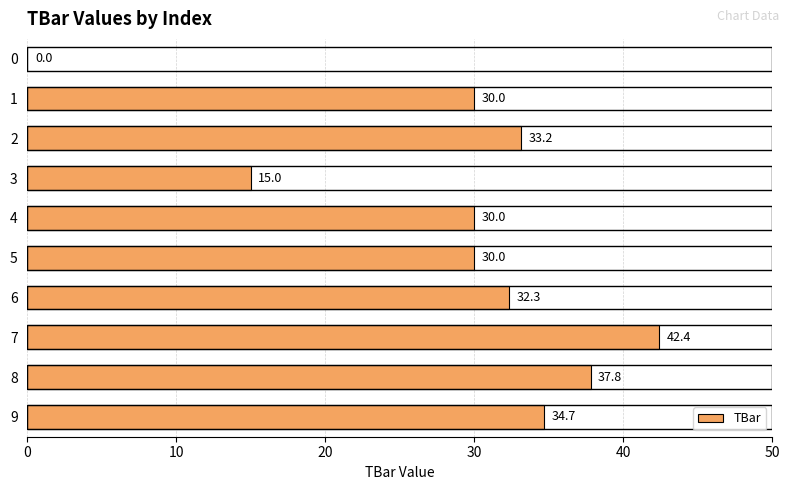

The chart shows a value of 23.0 at 8. True or false?

False